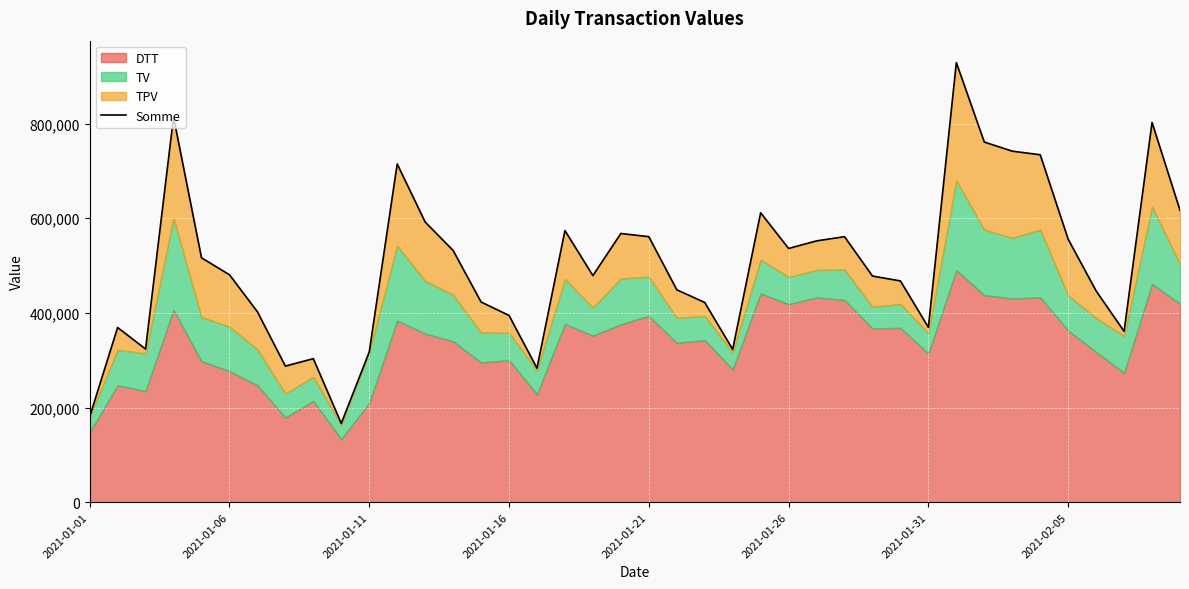

Between 2021-01-26 and 38, which is larger?

38